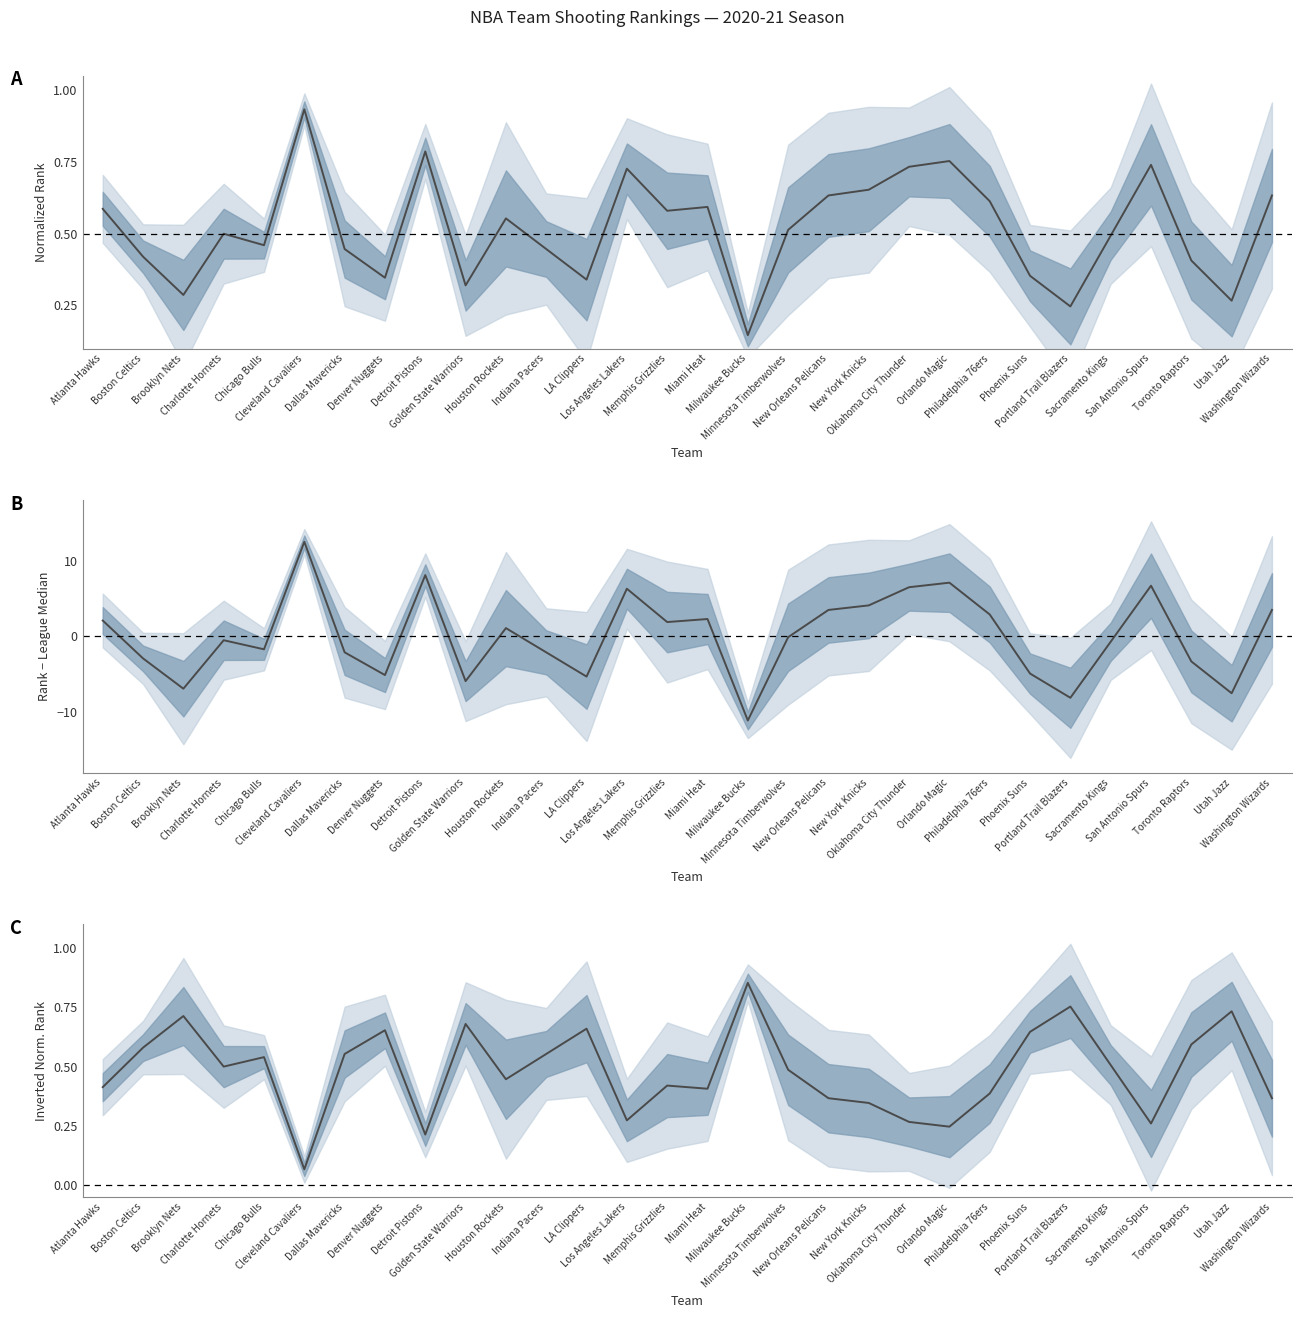

Which category has the highest value across all series?

Milwaukee Bucks